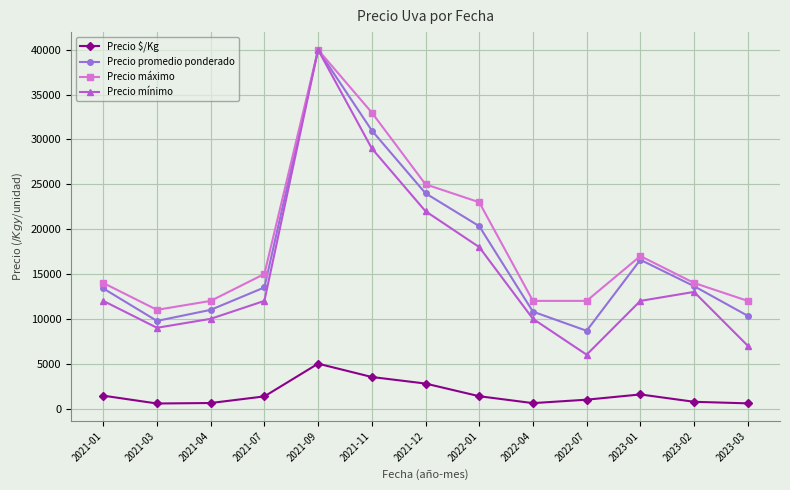

Is it true that Precio promedio ponderado equals 8667 at 2022-07?

True